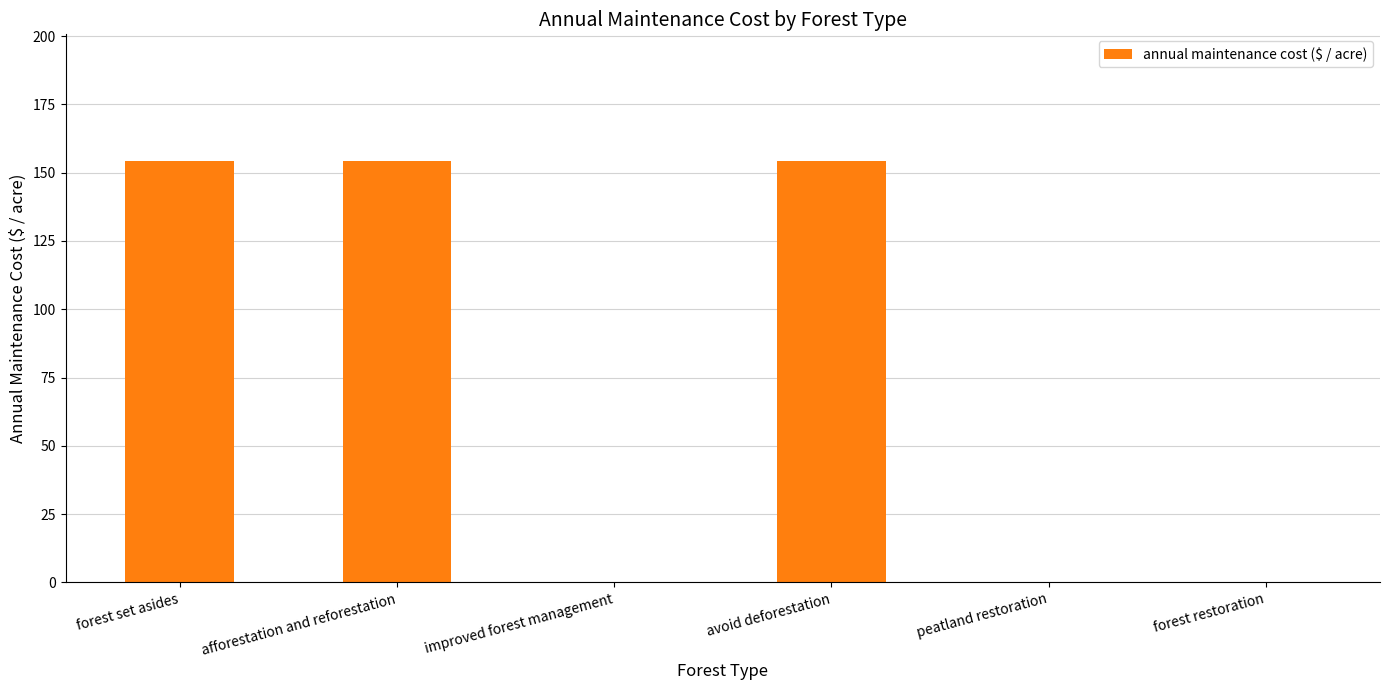

Reading left to right, extract all data points from this chart.

forest set asides=154.3	afforestation and reforestation=154.3	improved forest management=0.0	avoid deforestation=154.3	peatland restoration=0.0	forest restoration=0.0